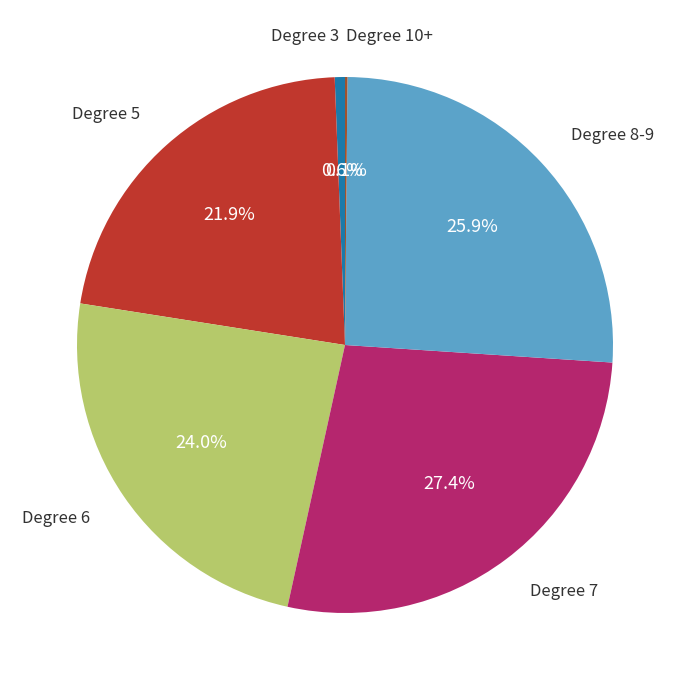

To the nearest percent, what is the difference between the largest and smallest slice percentages?

27%